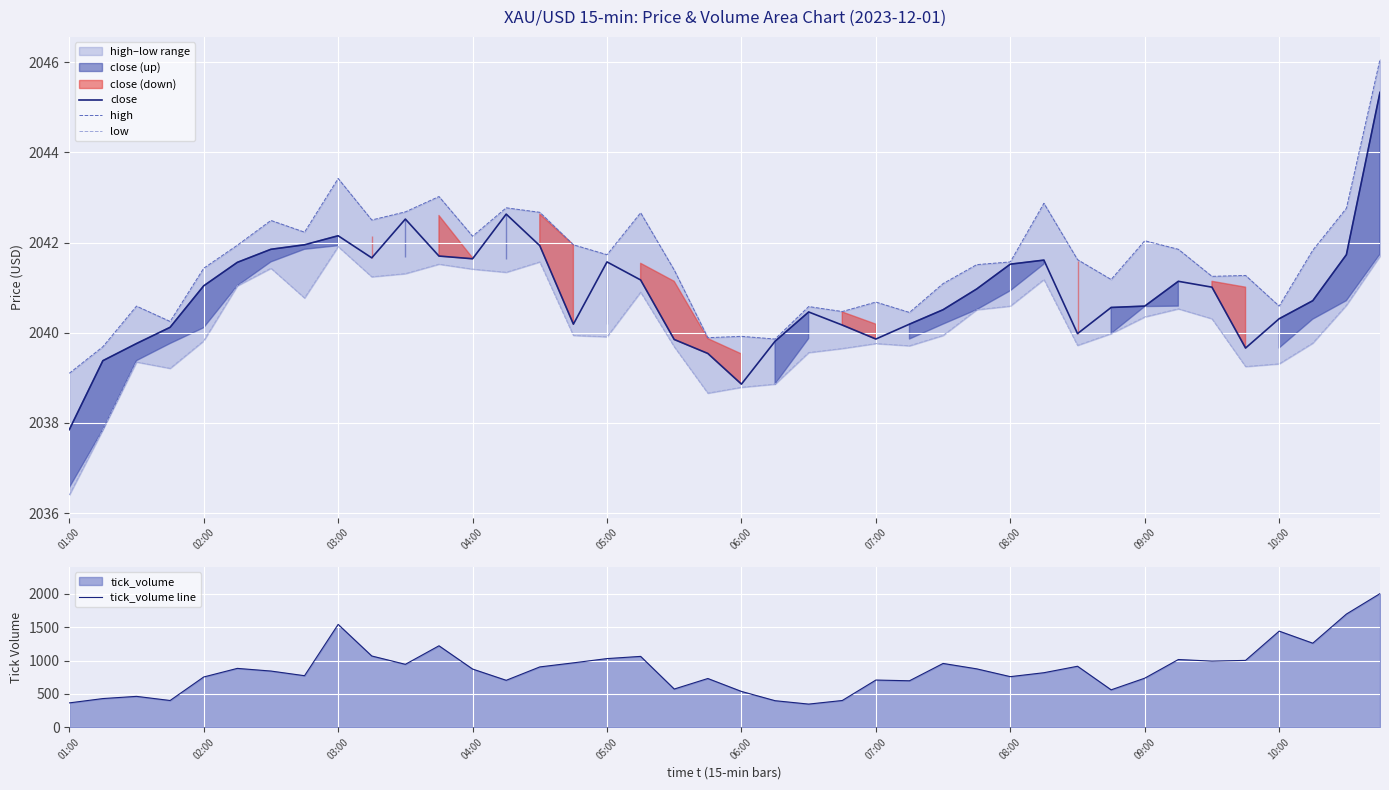

Is it true that close equals 2042.2 at 03:00?

True